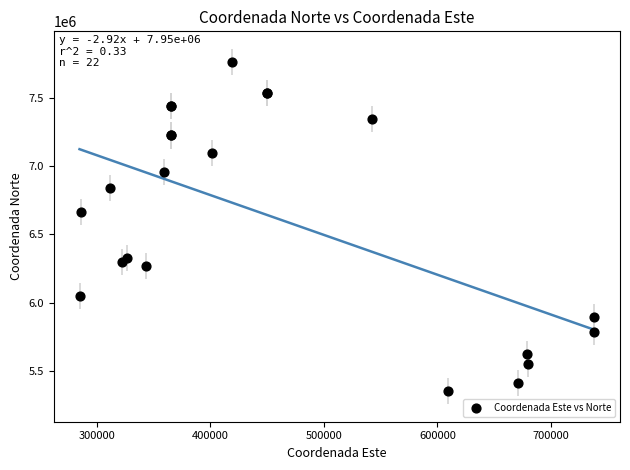

What Y value in the scatter plot is closest to 6556897?

6665776.0